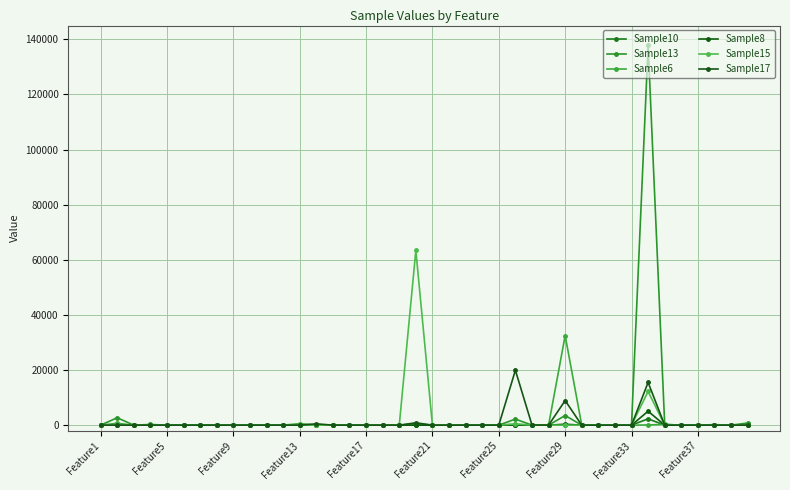

How many series are shown in this chart?

6